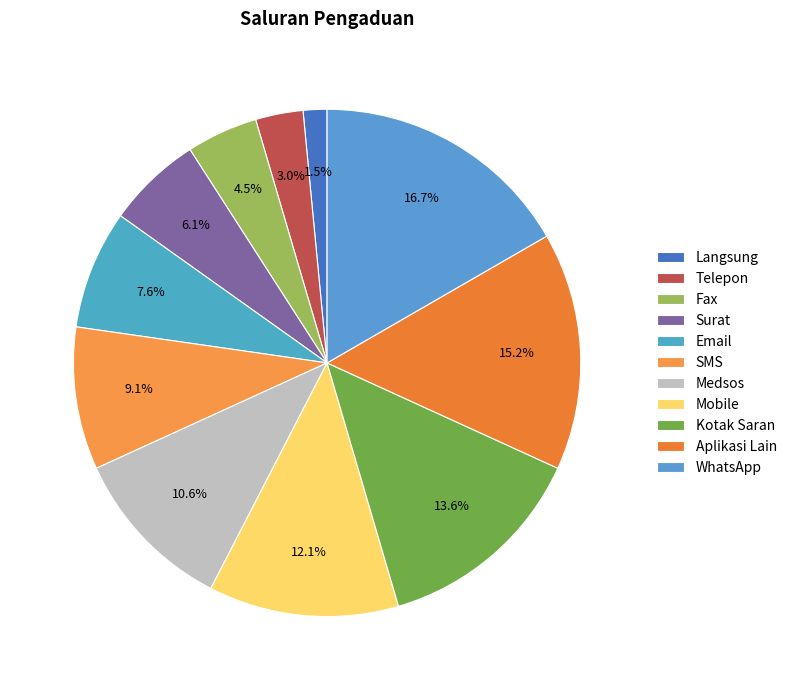

To the nearest percent, what is the average slice percentage?

9%